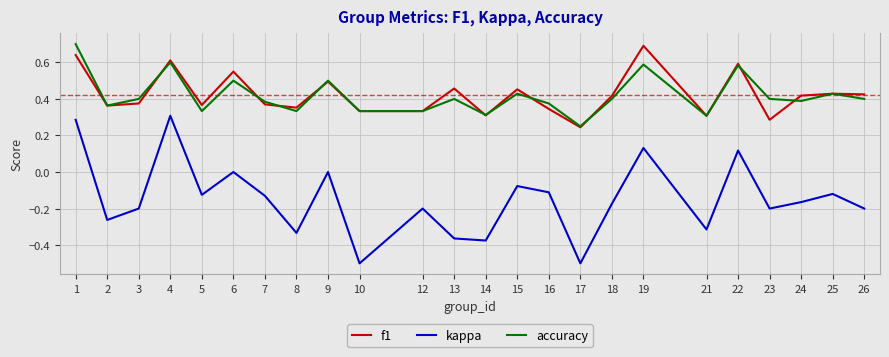

What is the difference between the maximum and minimum values in the kappa series?

0.8